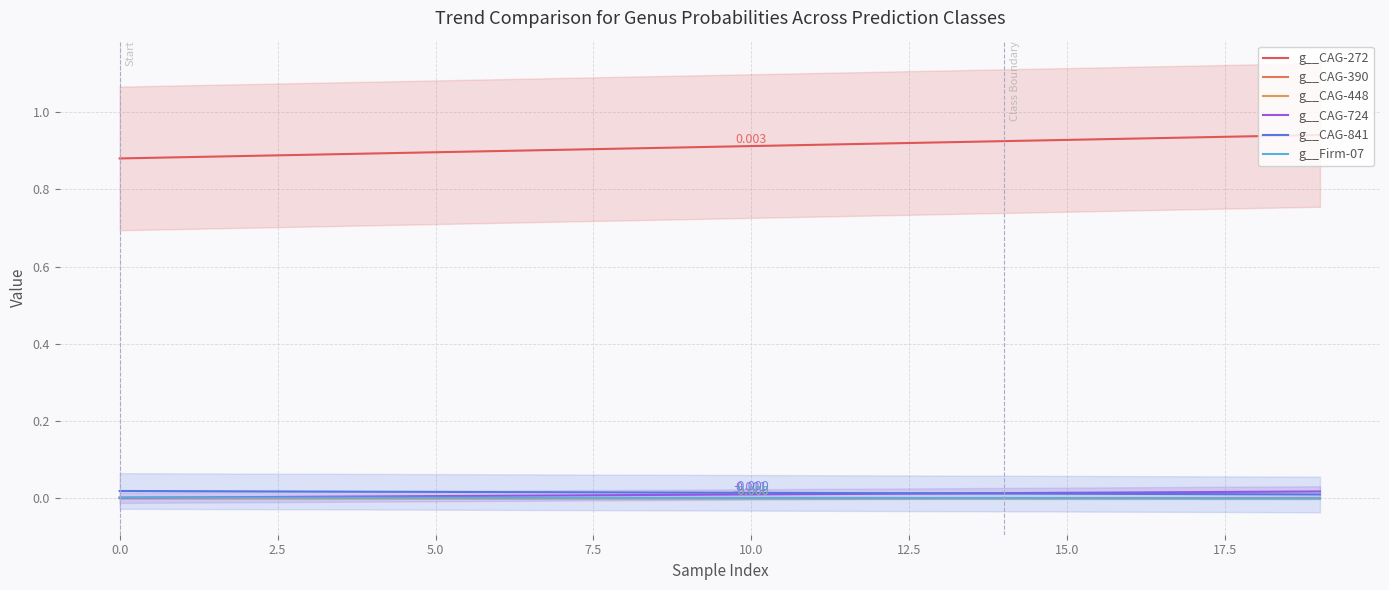

Which series has the largest total across all categories?

g__CAG-272